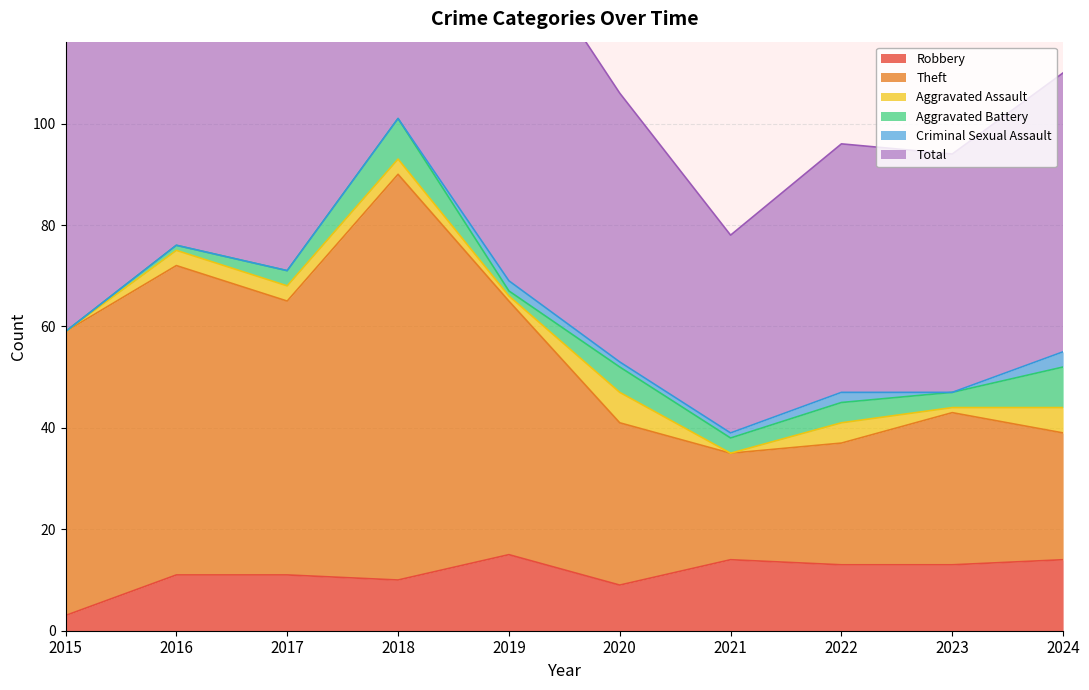

What is the lowest value of the Robbery series?

3